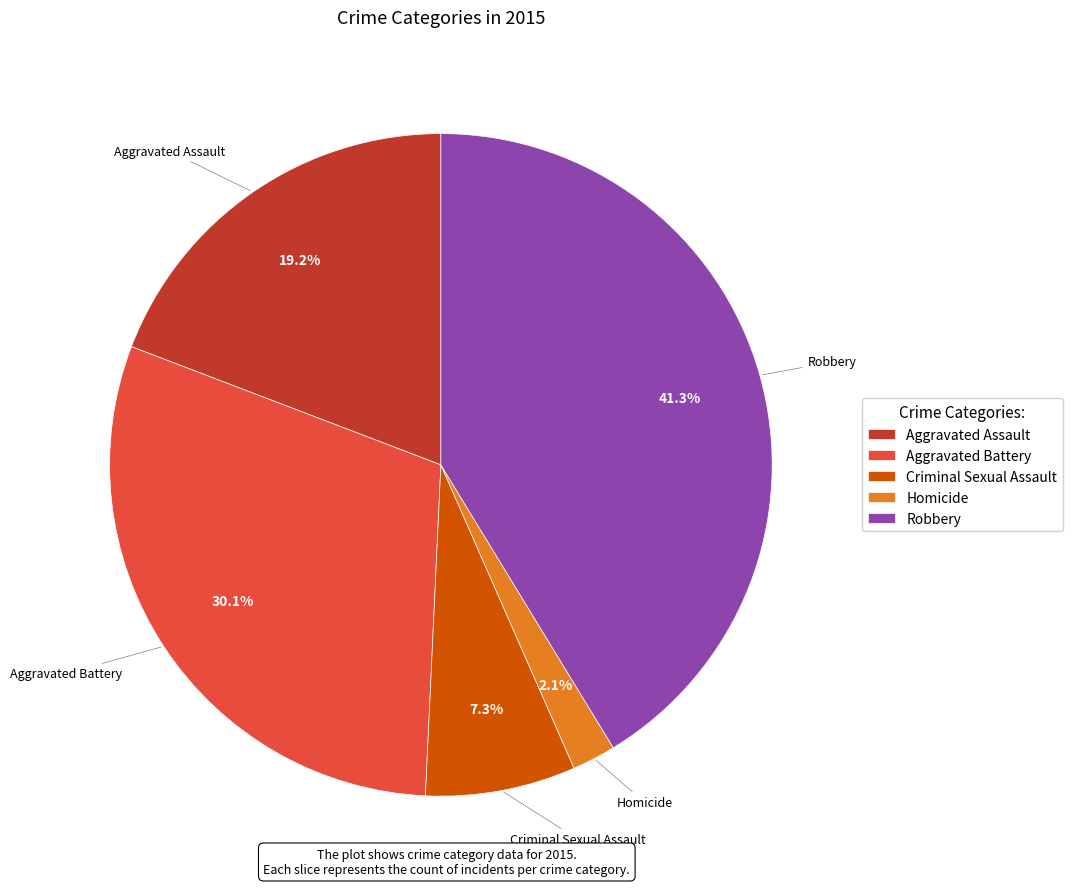

What percentage is the Criminal Sexual Assault slice, to the nearest percent?

7%